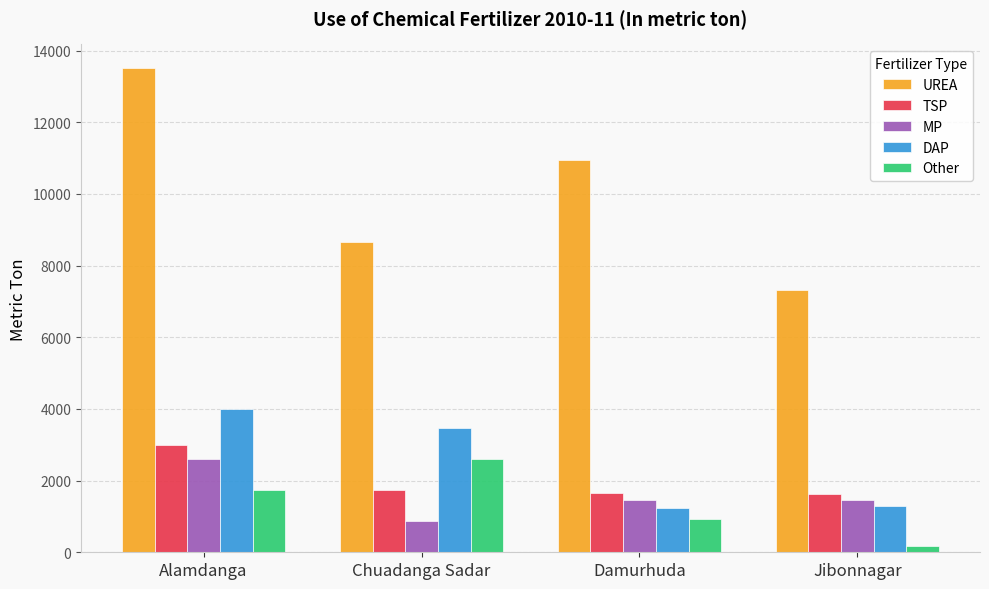

What is the difference between the MP values at Damurhuda and Jibonnagar?

15